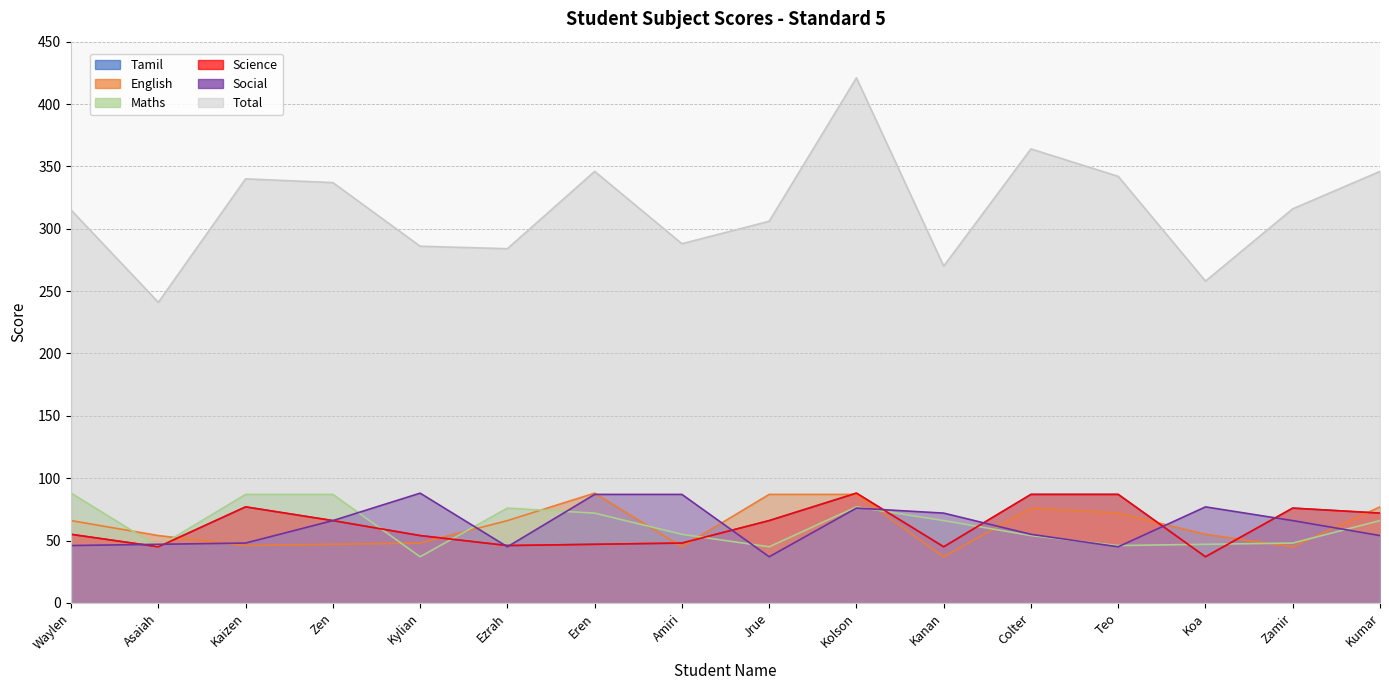

Read the Social value at Asaiah, to the nearest 10.

50